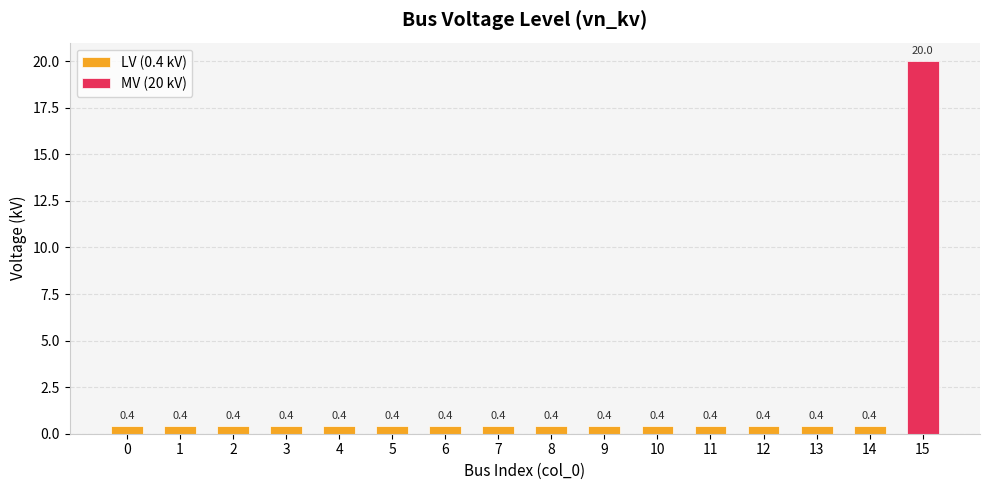

Reading right to left, extract all data points from this chart.

15=20.0	14=0.4	13=0.4	12=0.4	11=0.4	10=0.4	9=0.4	8=0.4	7=0.4	6=0.4	5=0.4	4=0.4	3=0.4	2=0.4	1=0.4	0=0.4